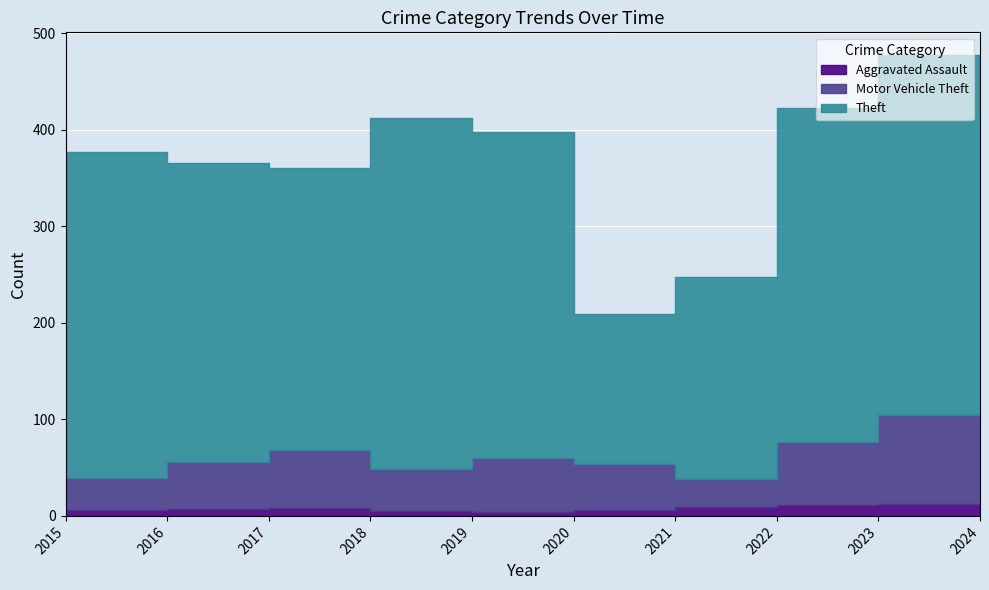

Which category has the lowest value in the Aggravated Assault series?

2019